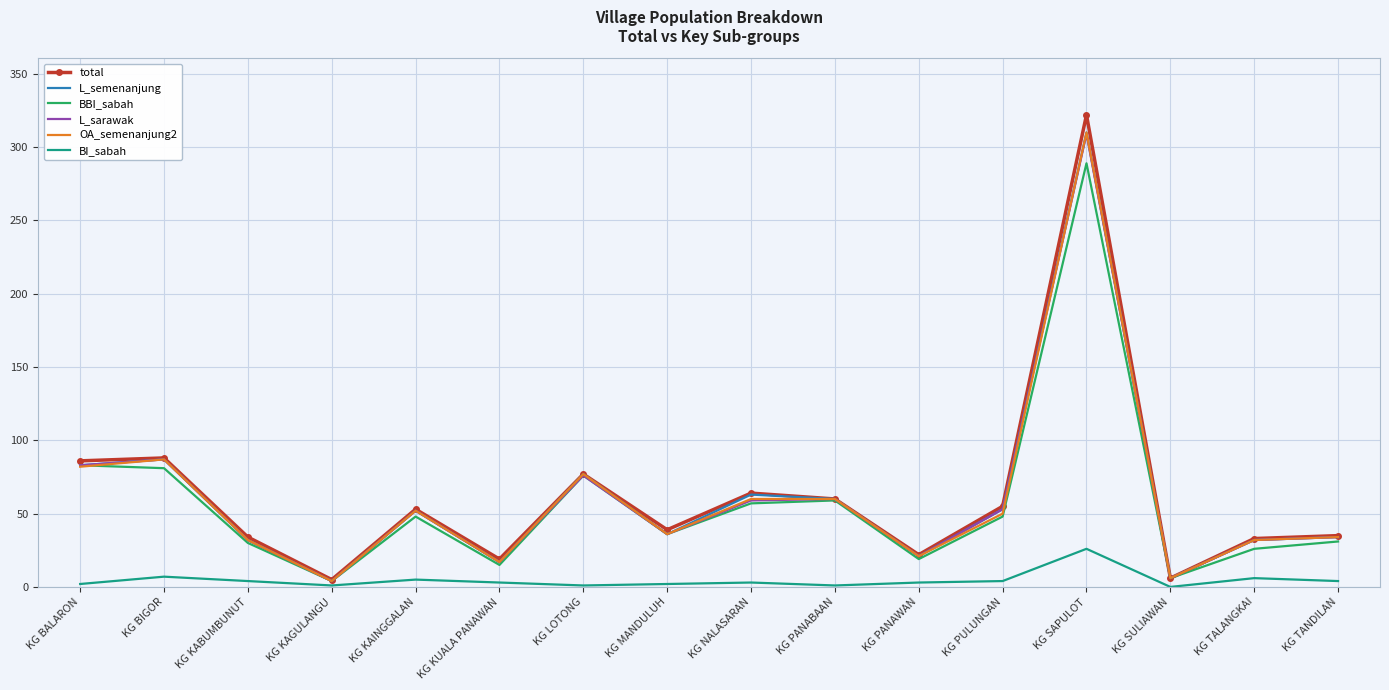

Is it true that BBI_sabah equals 59 at KG PANABAAN?

True